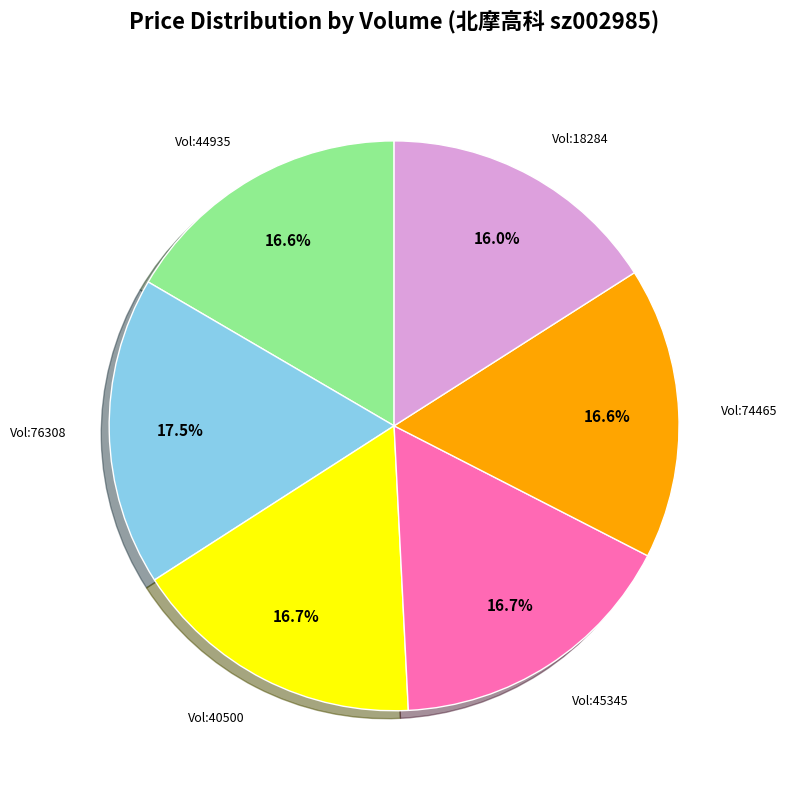

Is there a majority slice in this chart?

No